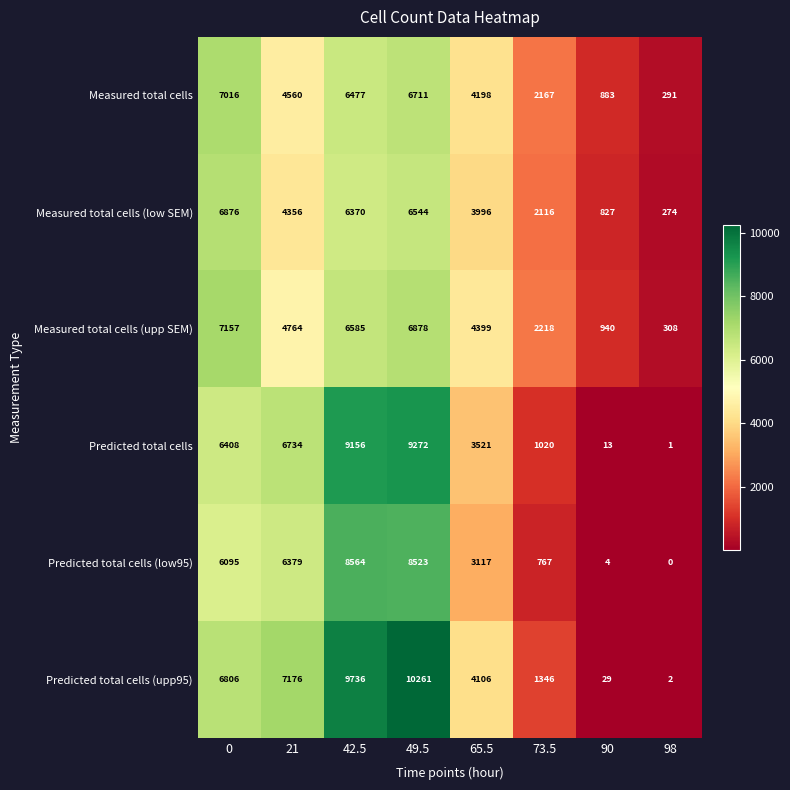

What is the total value across all series at 98?

876